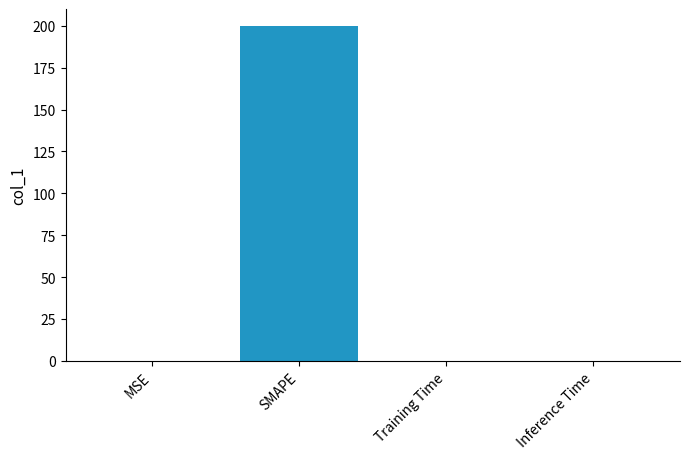

Is it true that the value at SMAPE is 272.0?

False